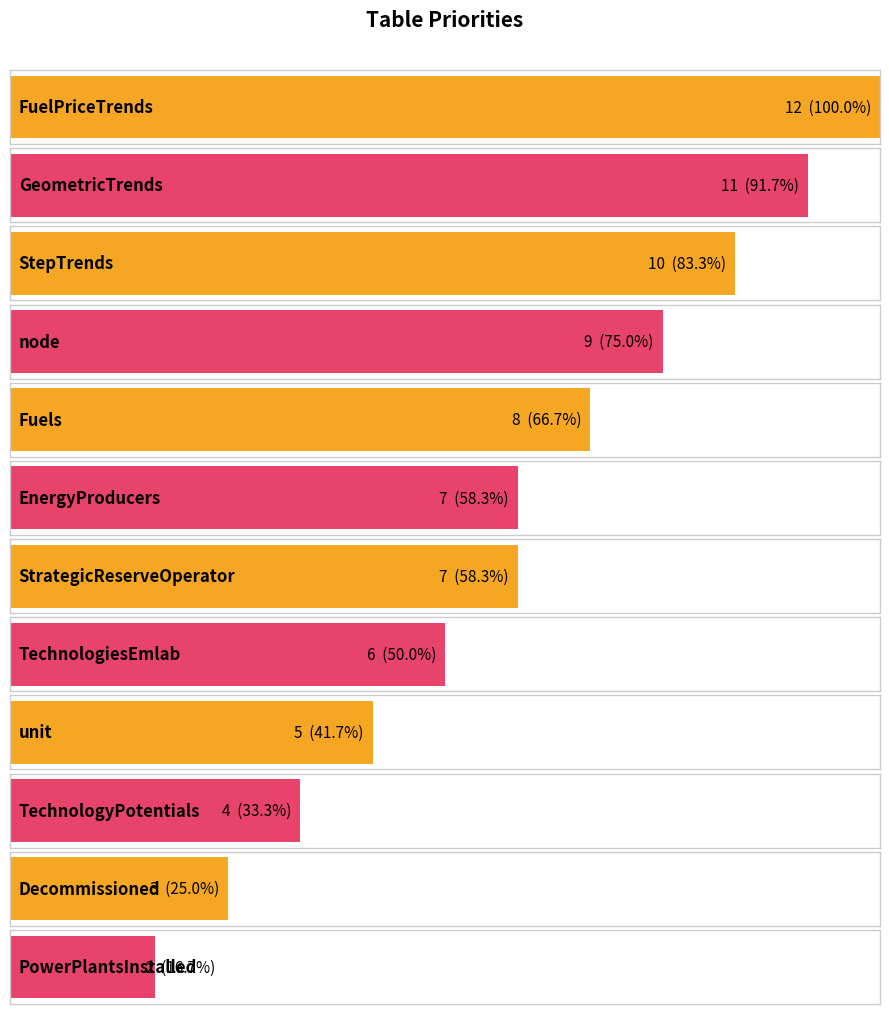

How many bars are there in total?

12